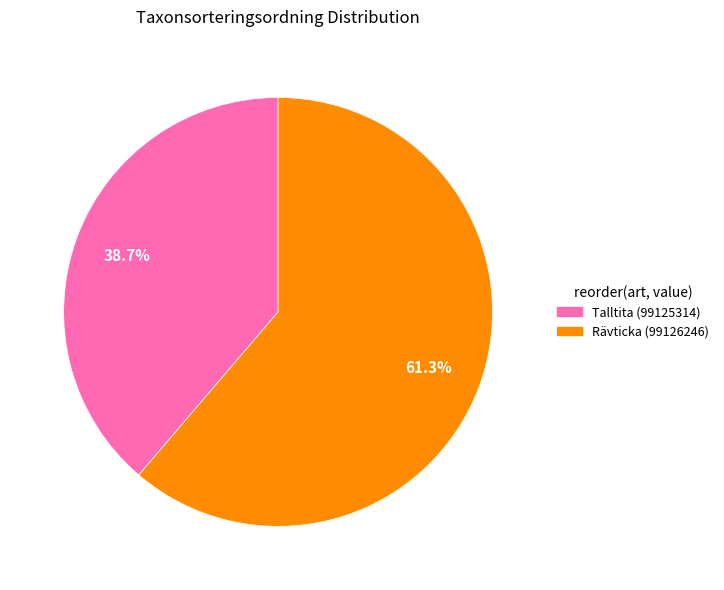

How many segments does this pie chart have?

2